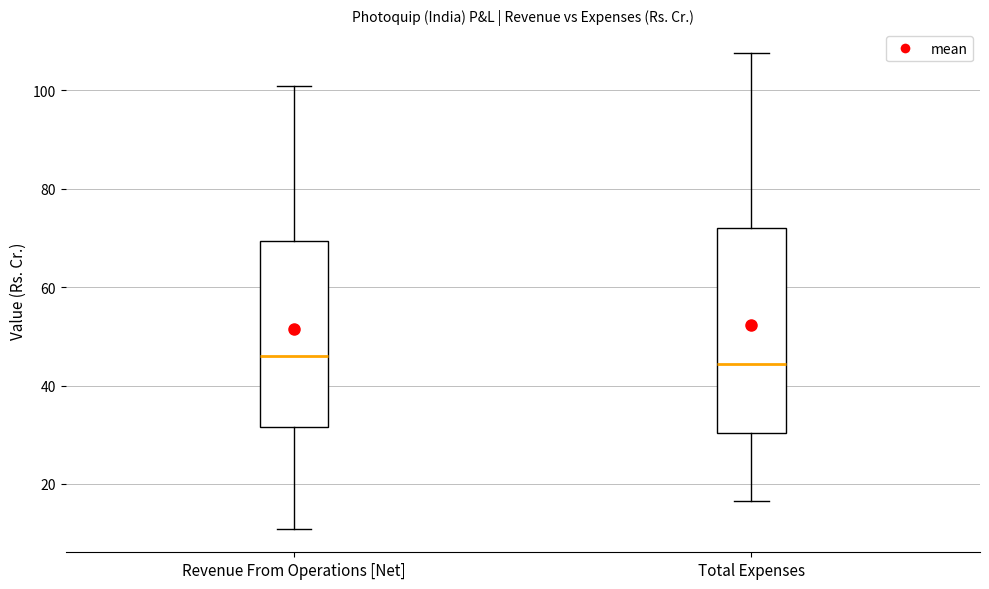

Reading left to right, transcribe this box plot: for each box, give where its median line is, the range the box spans, and where its two whiskers end, as read against the y-axis. The values are not printed on the chart, so give them approximately, as read against the axis.

Revenue From Operations [Net]: median 46, box 32 to 70, whiskers 10 to 100
Total Expenses: median 44, box 30 to 72, whiskers 16 to 108